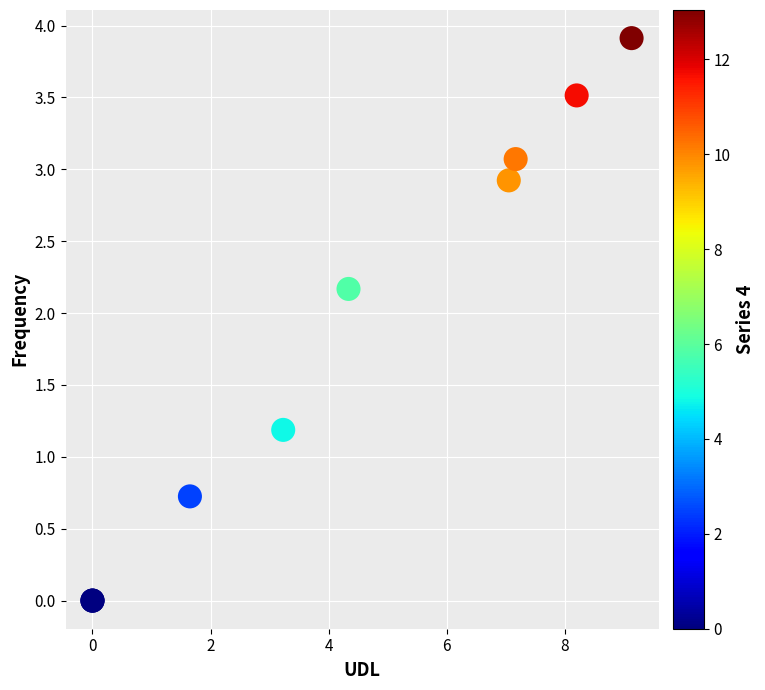

What Y value in the scatter plot is closest to 1?

1.2